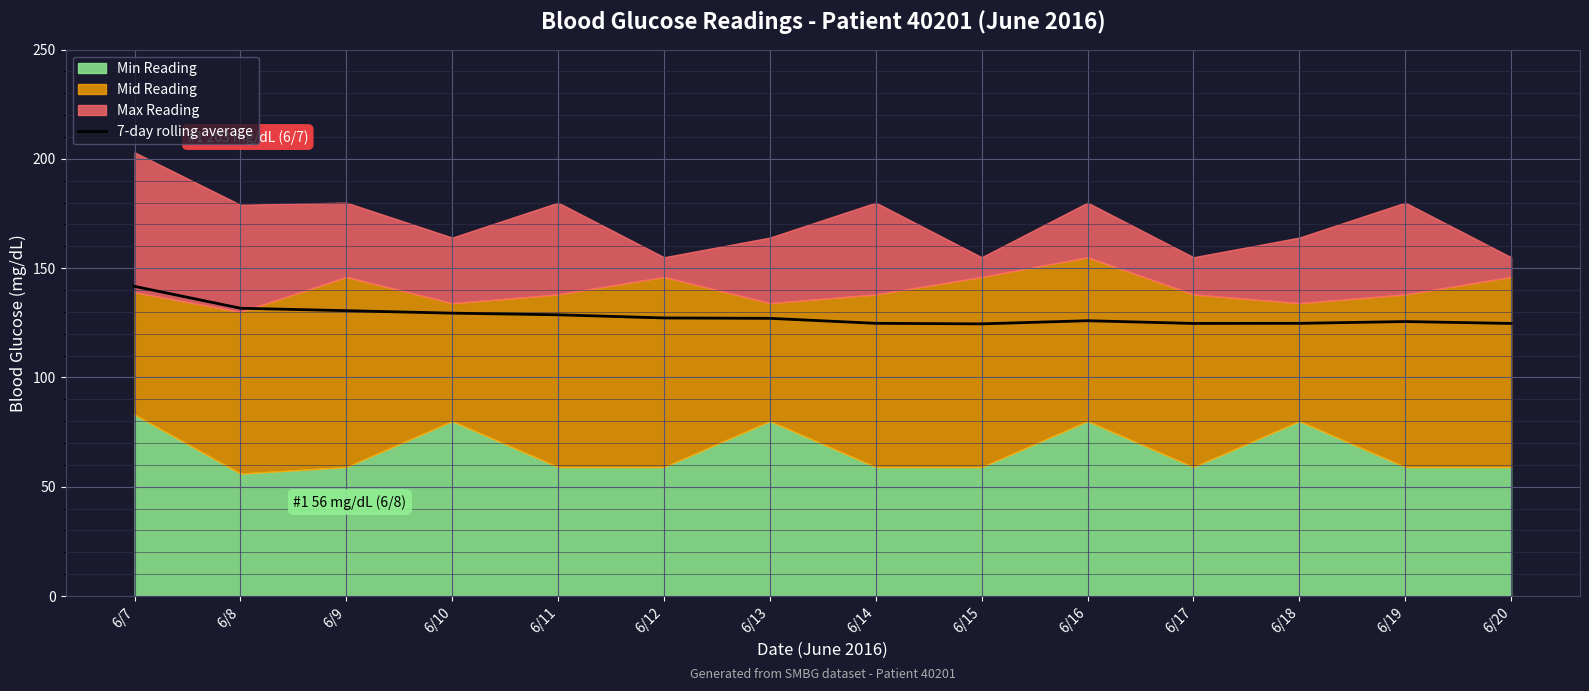

At which label does the data first exceed 127?

6/7